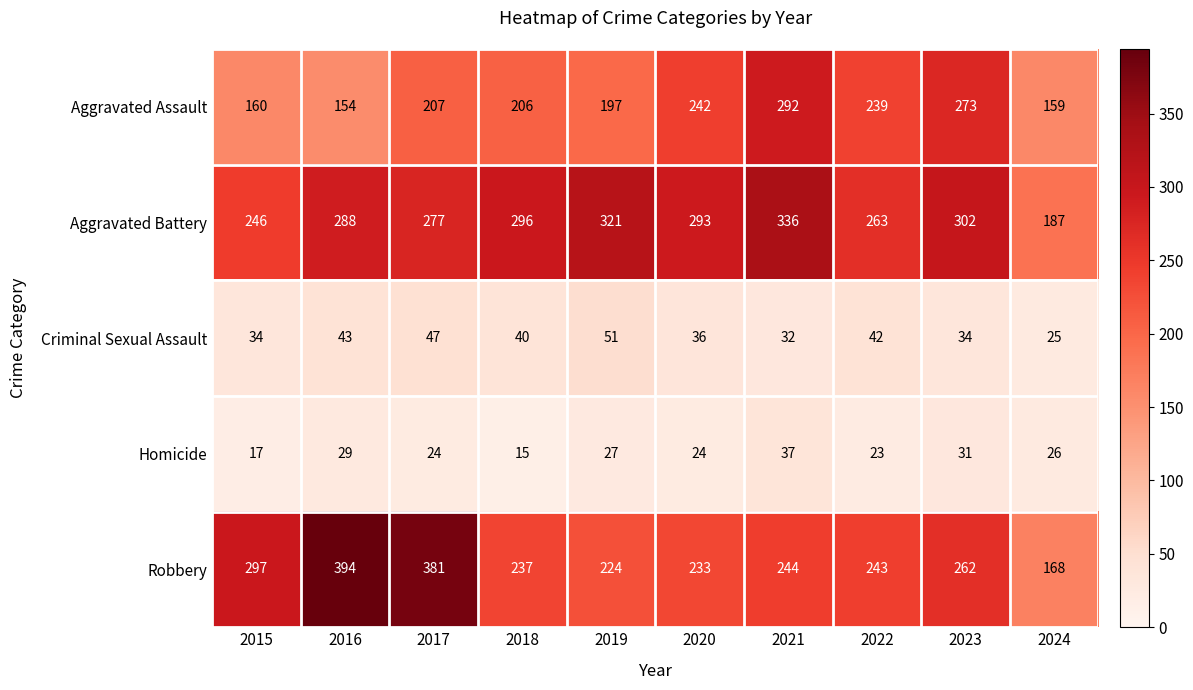

Which series changed the most between 2019 and 2021?

Aggravated Assault